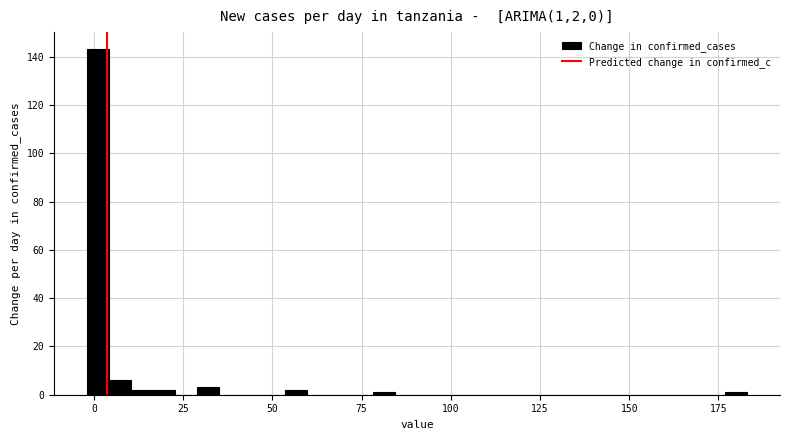

Read against the x-axis, roughly where is the centre of the tallest bar?

0